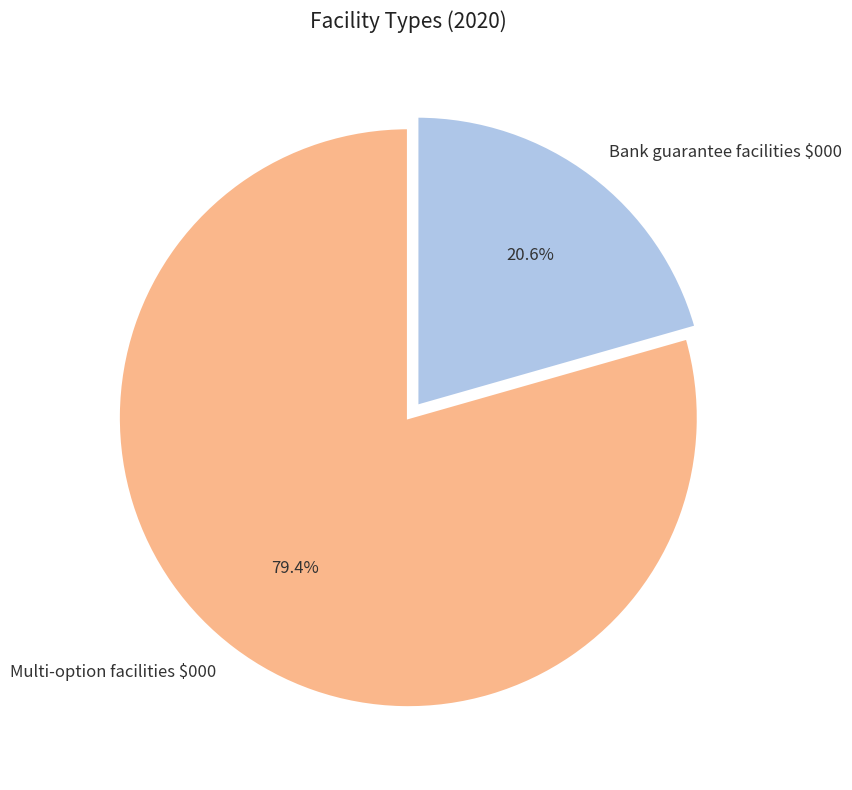

Which has a higher value, Multi-option facilities $000 or Bank guarantee facilities $000?

Multi-option facilities $000